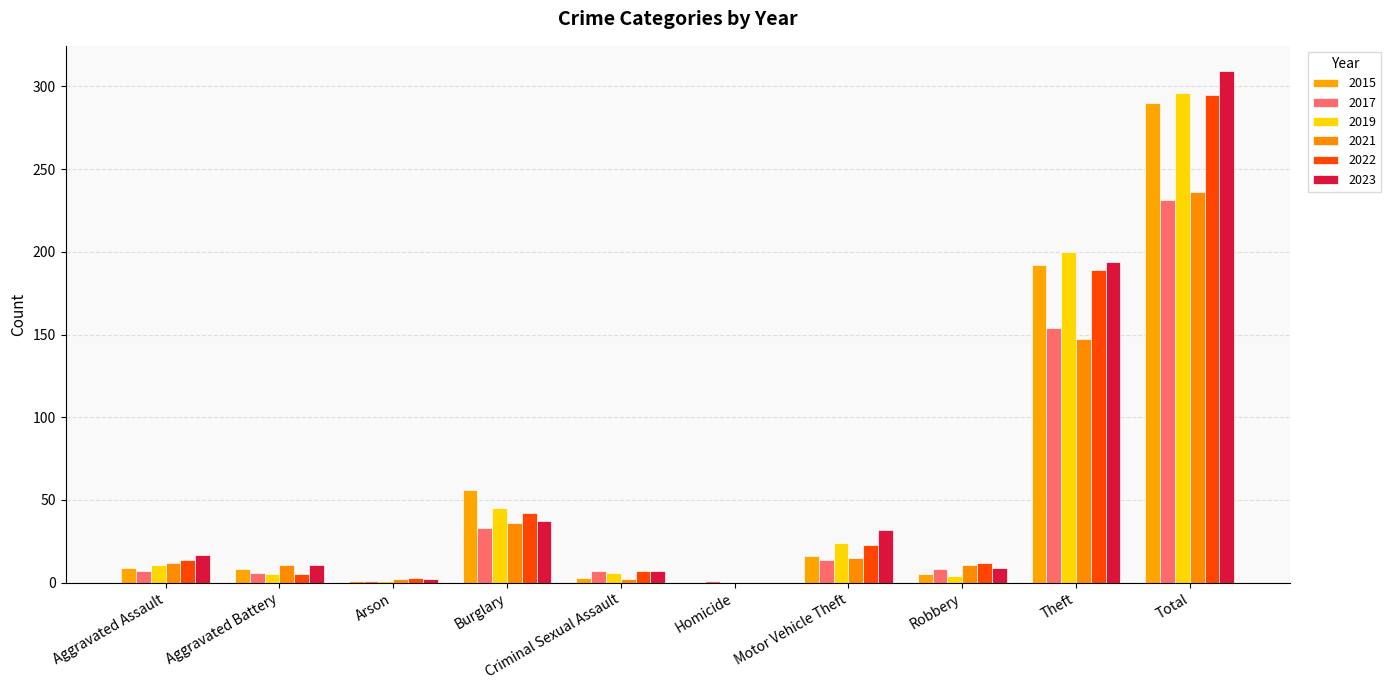

At which label does 2021 first exceed 12?

Burglary